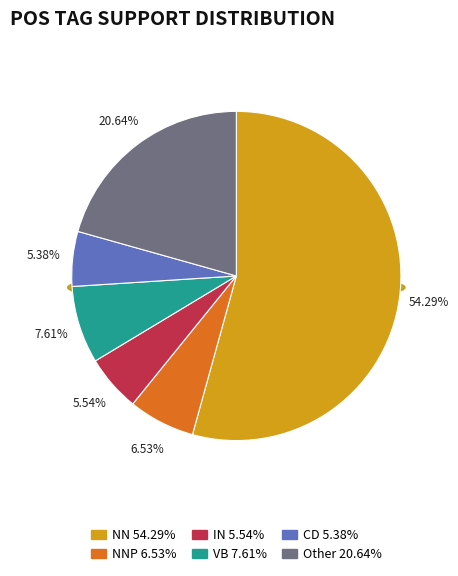

What is the ratio of the value at VB to the value at NN?

0.1